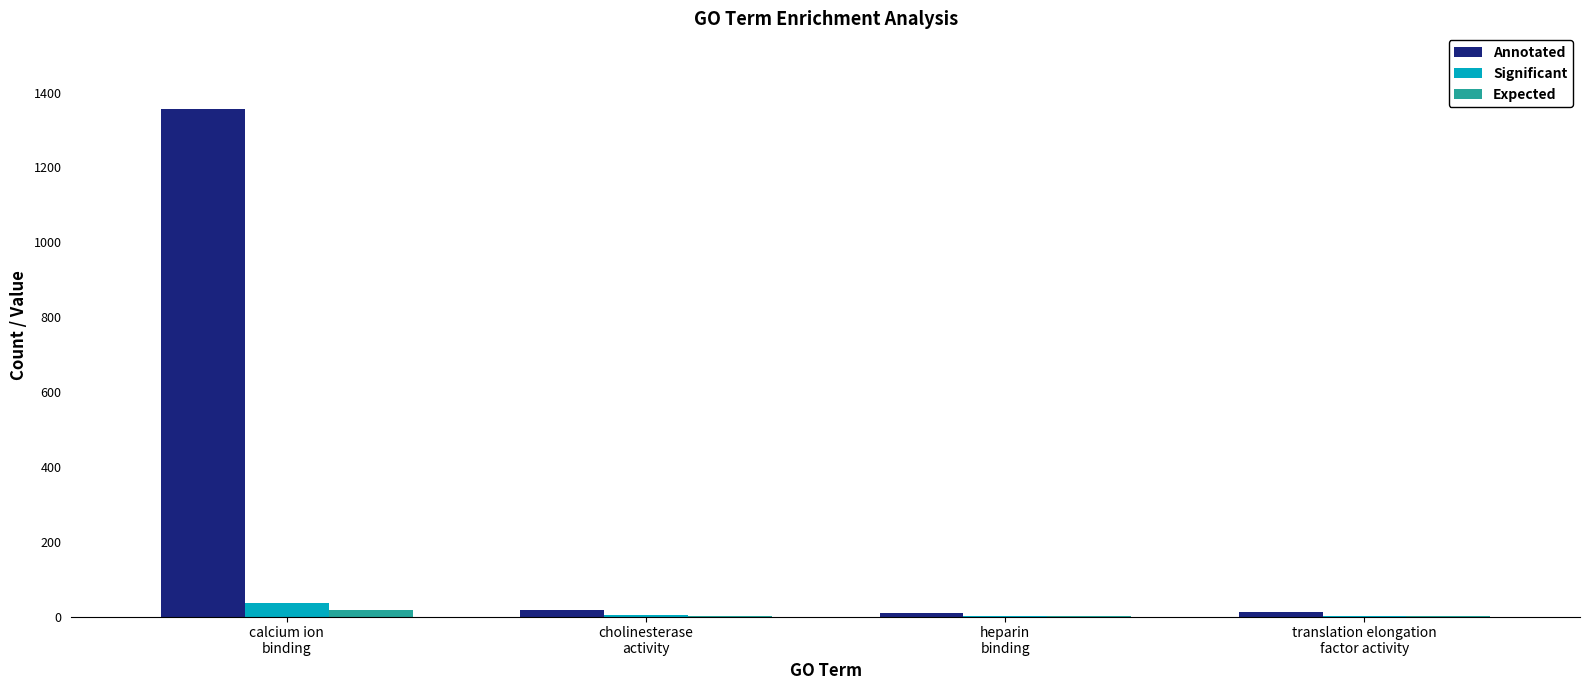

How many categories are shown in the chart?

4